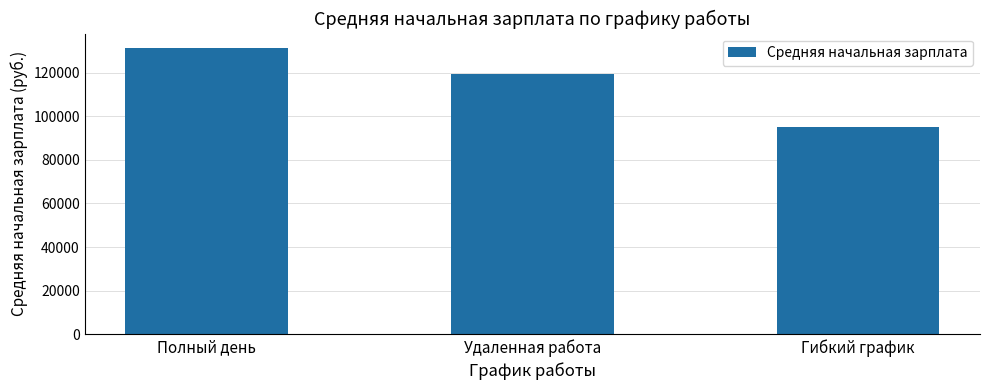

What is the label of the 1st bar from the right?

Гибкий график